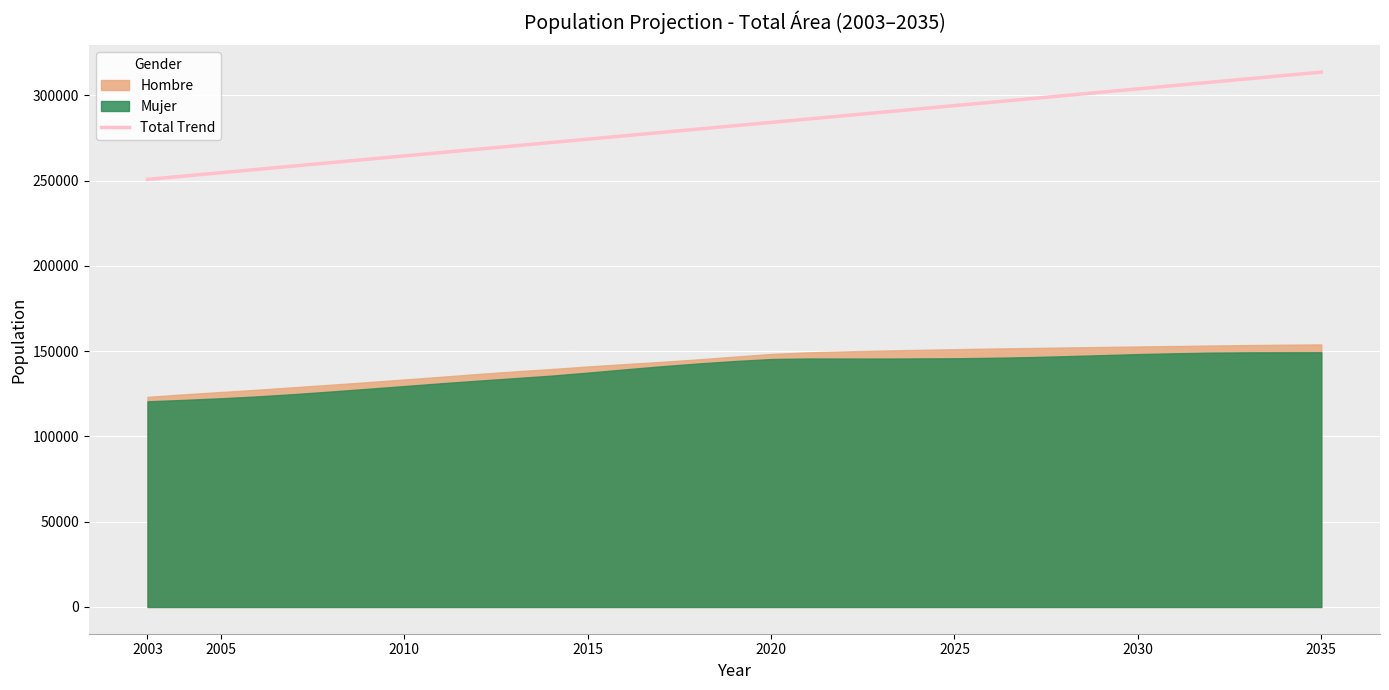

The value of Total Trend at 2025 is 293889.0. True or false?

True